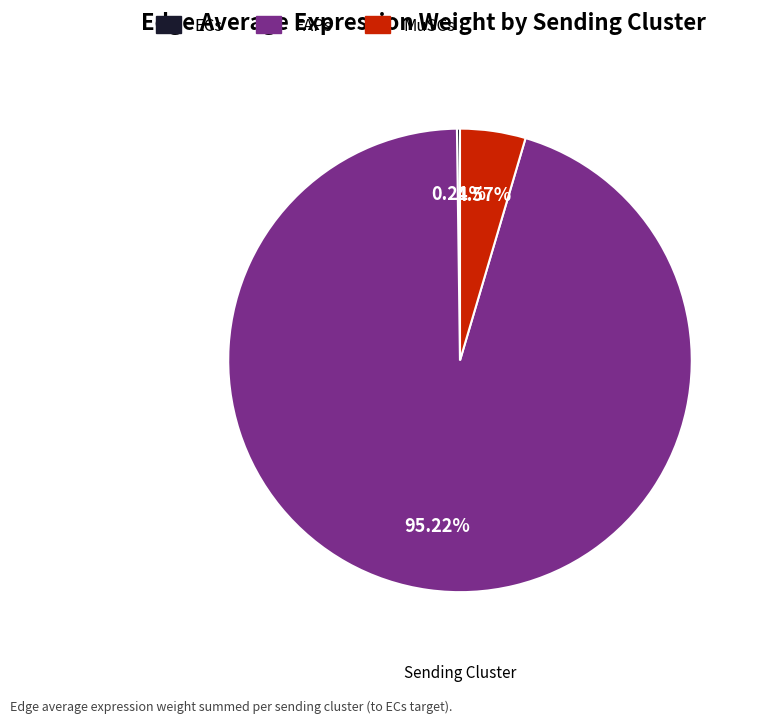

To the nearest percent, what is the average slice percentage?

33%